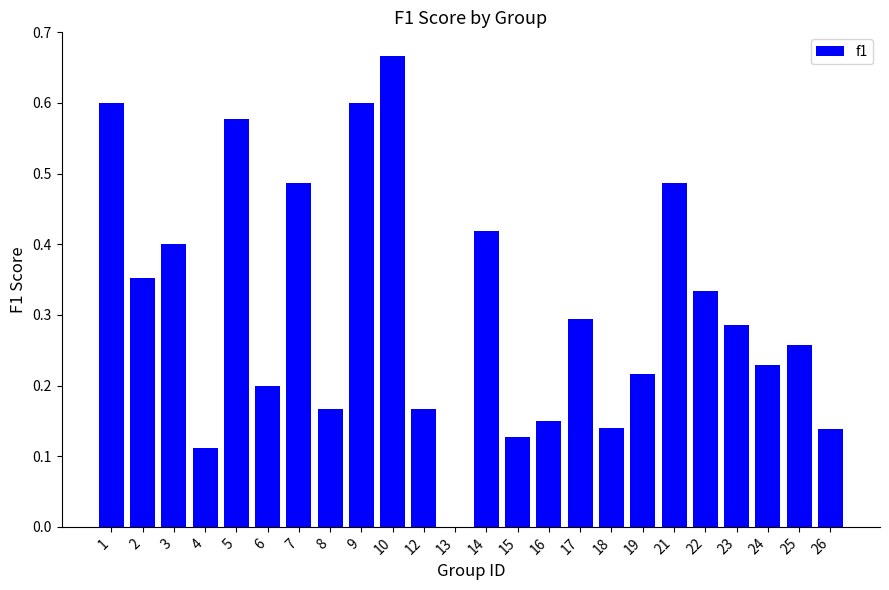

The chart shows a value of 0.3 at 23. True or false?

True